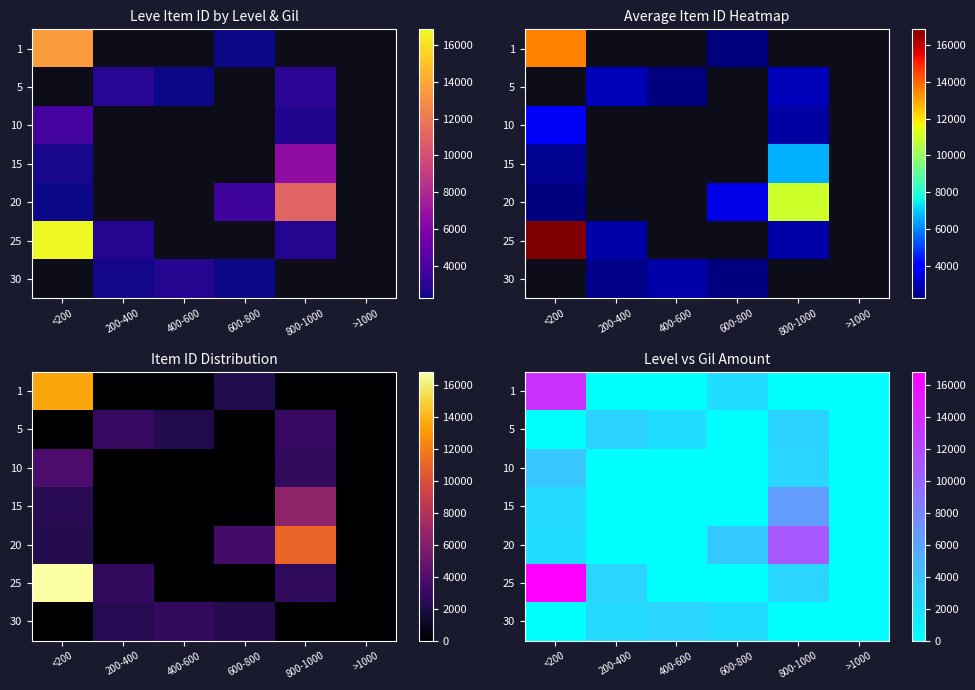

Which series changed the most between 400-600 and 600-800?

20